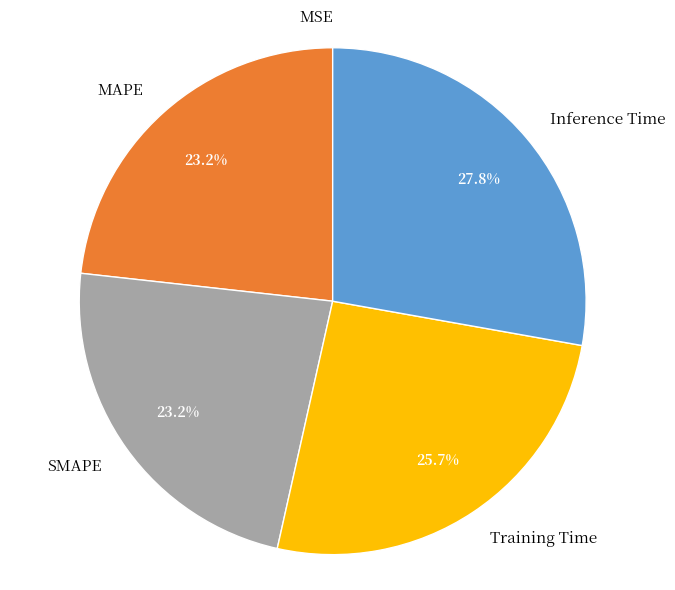

Which slice is the largest?

Inference Time